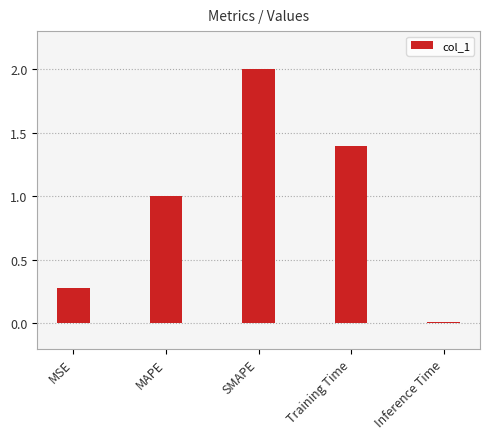

What is the approximate value at SMAPE?

2.0